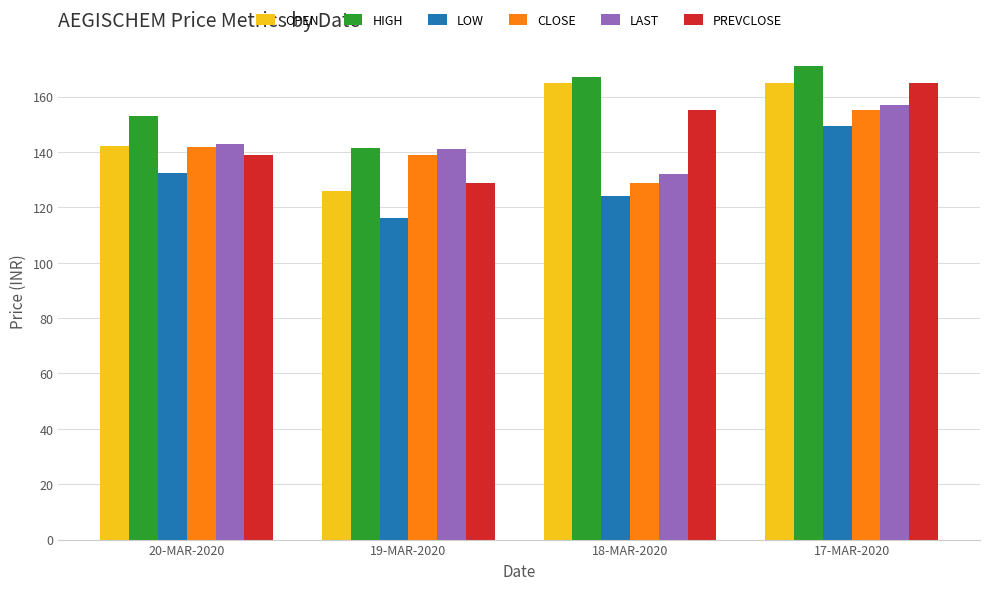

What is the difference between the LAST values at 17-MAR-2020 and 20-MAR-2020?

14.0